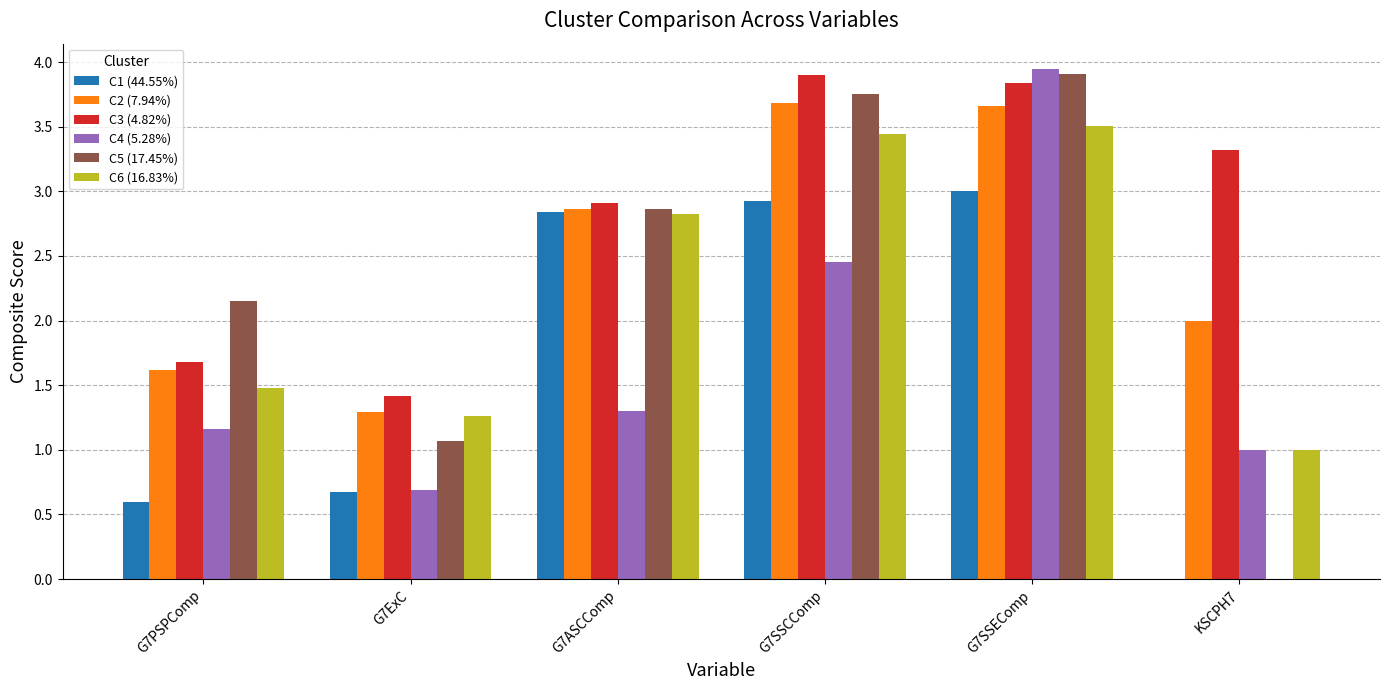

What is the average value of the C6 (16.83%) series?

2.3